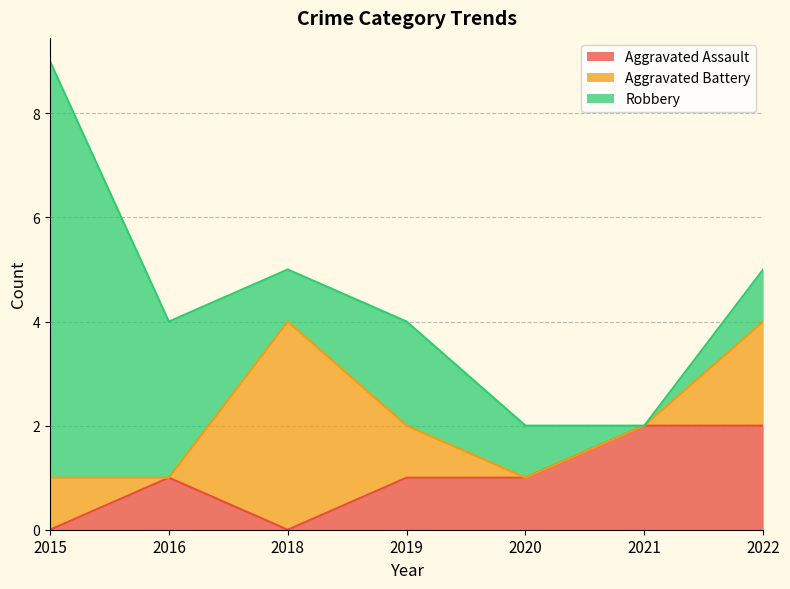

What is the sum of all Aggravated Battery values?

8